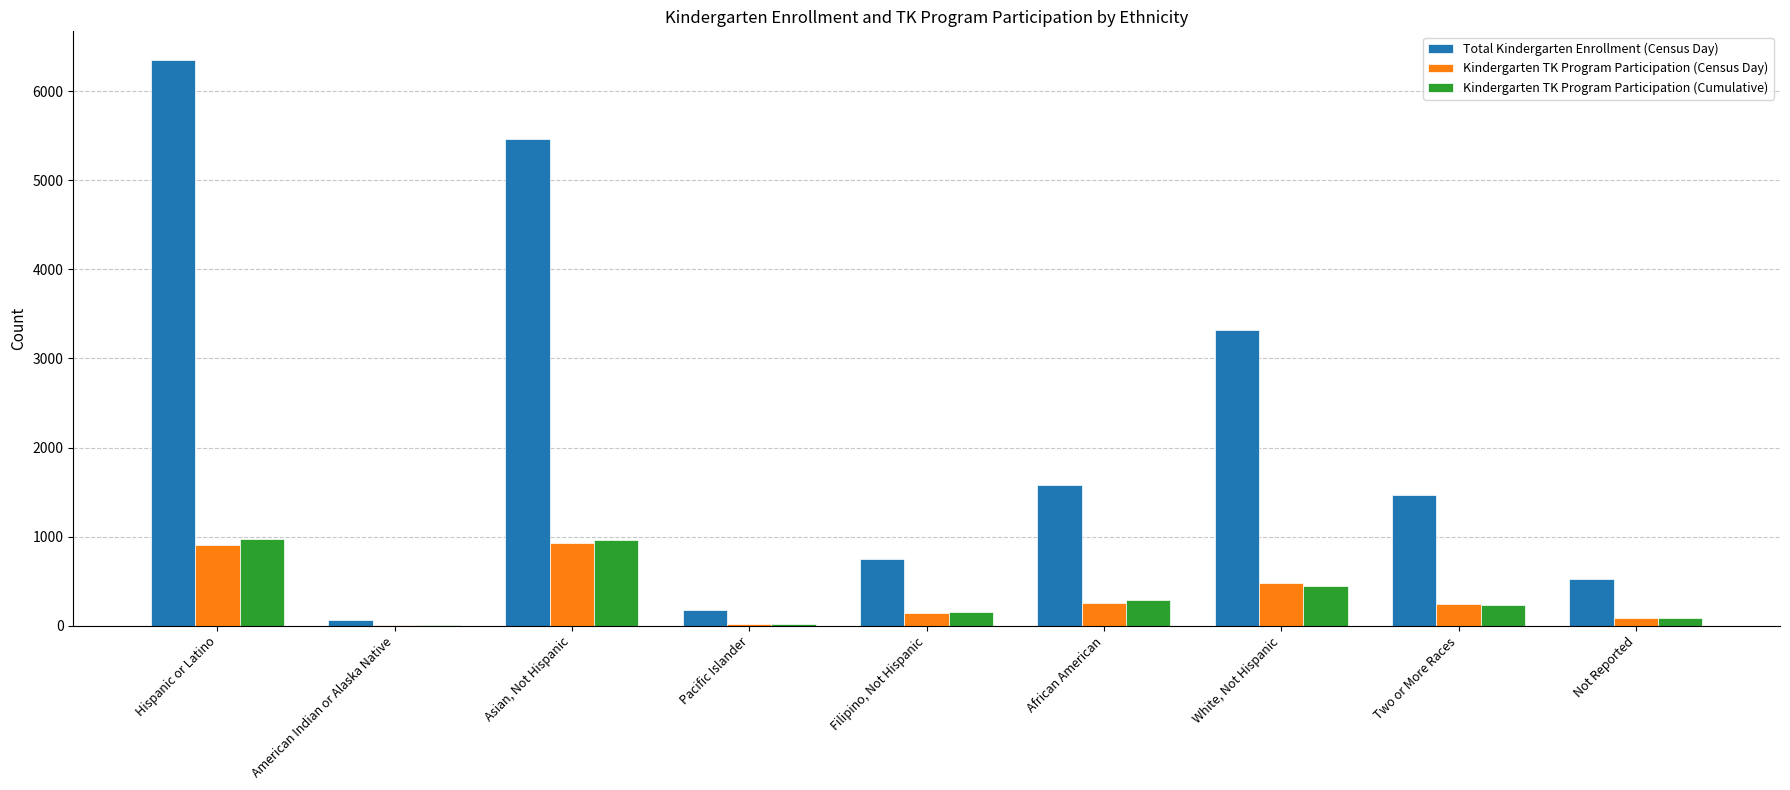

What is the greatest value displayed?

6352